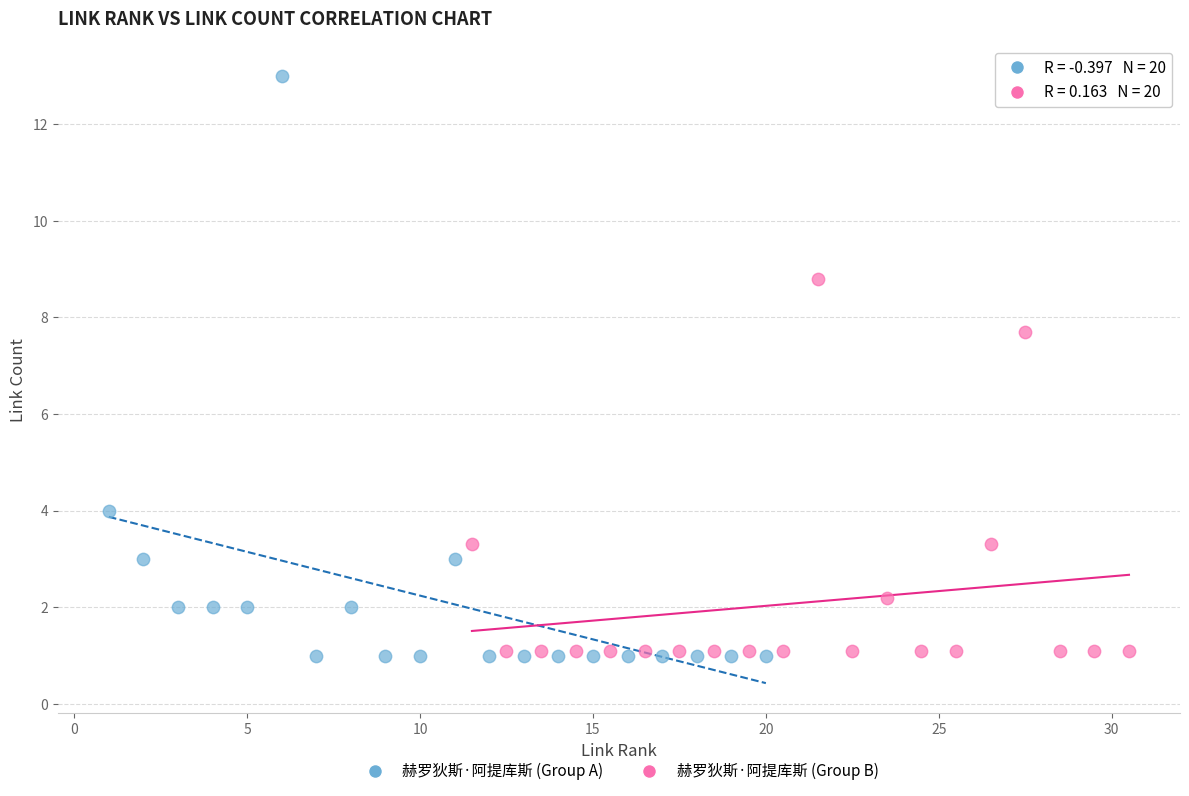

Which series has the largest Y range (max minus min)?

赫罗狄斯·阿提库斯 (Group A)